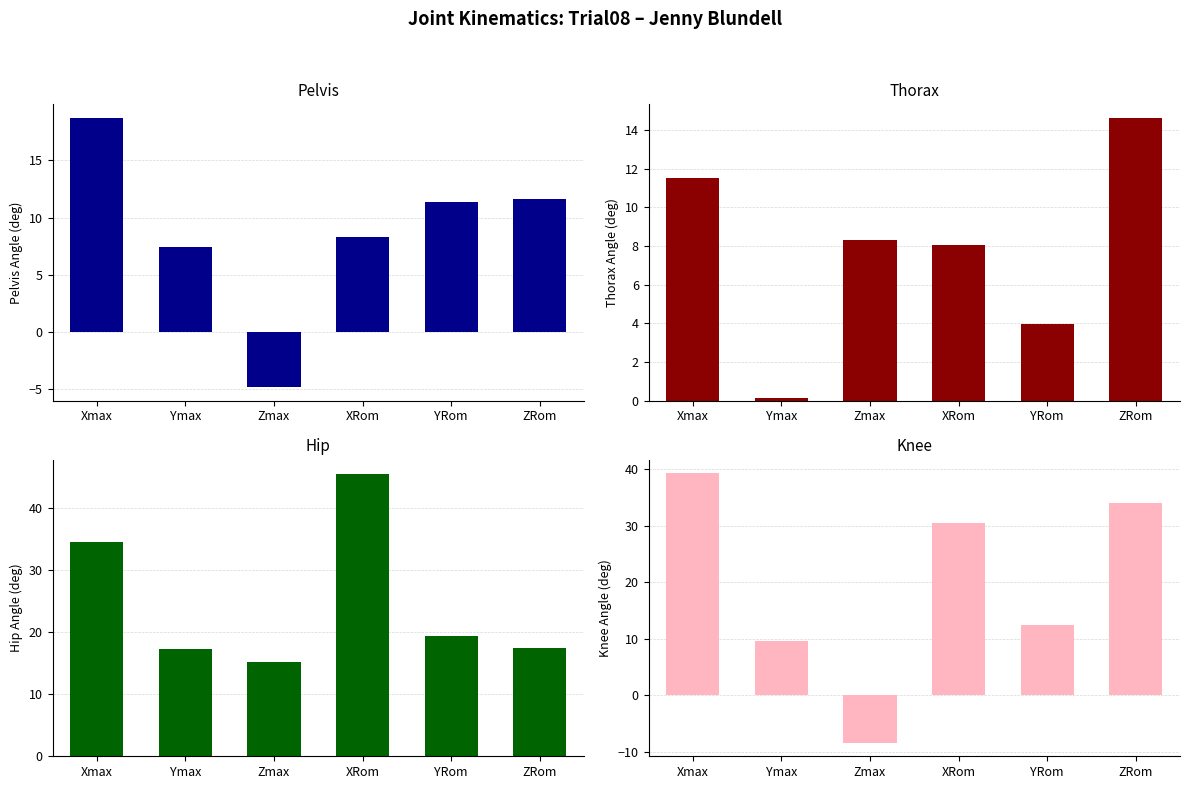

True or false: Thorax has a value of 1.2 at YRom.

False